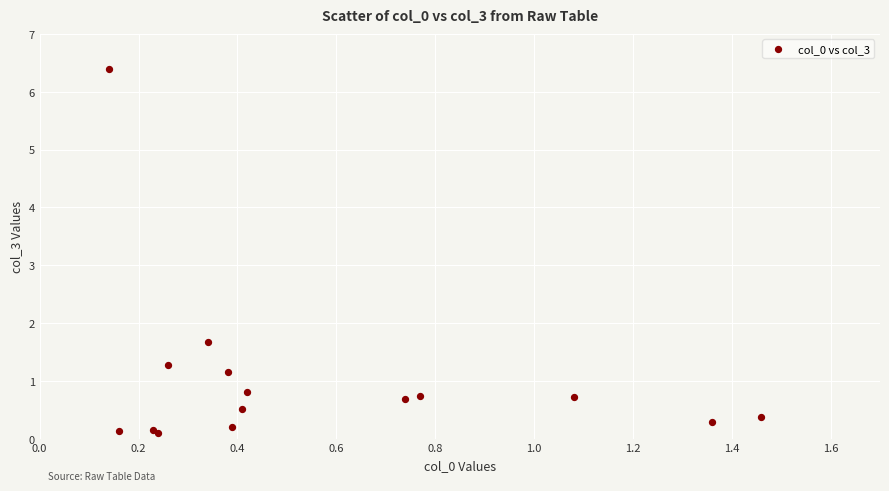

What Y value in the scatter plot is closest to 3?

1.7